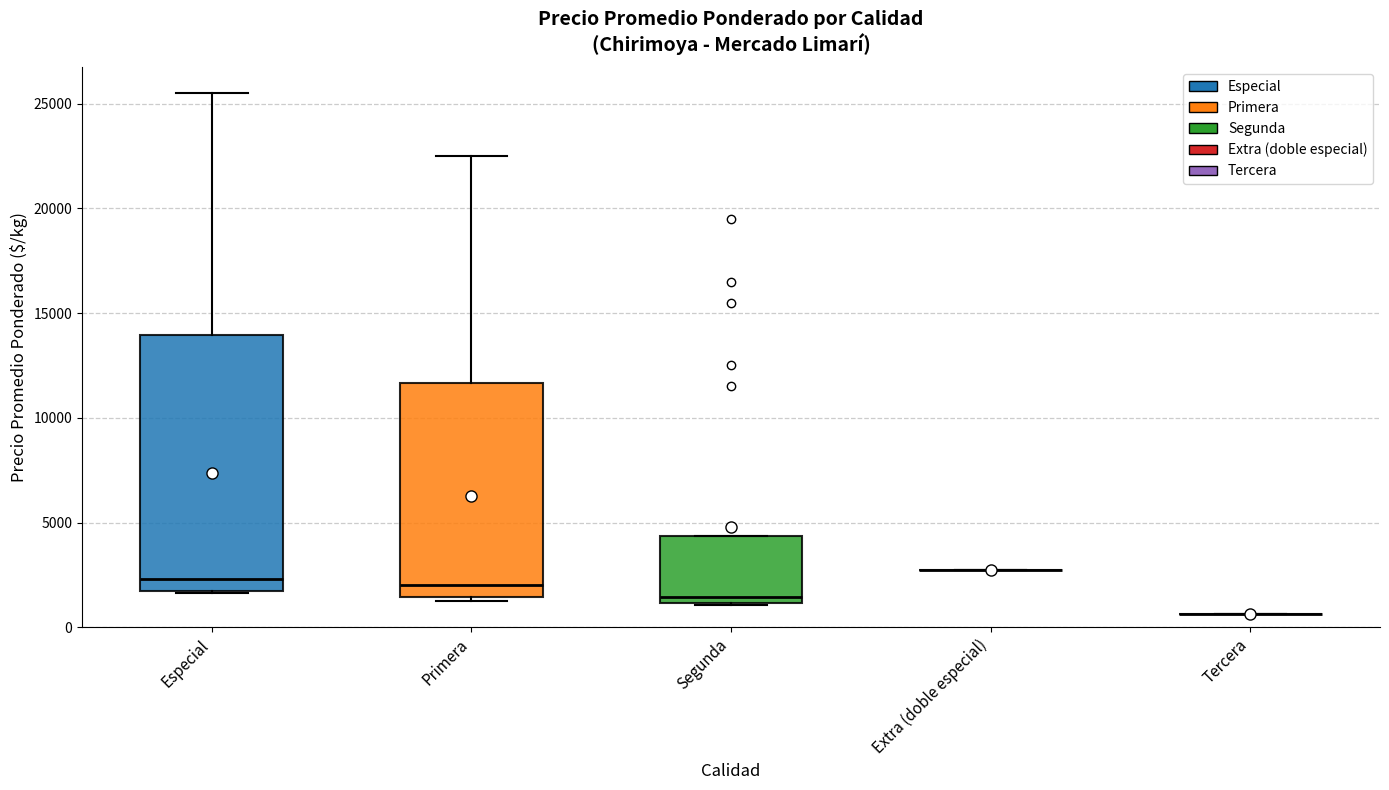

Which box is the tallest, from its lower edge to its upper edge?

Especial